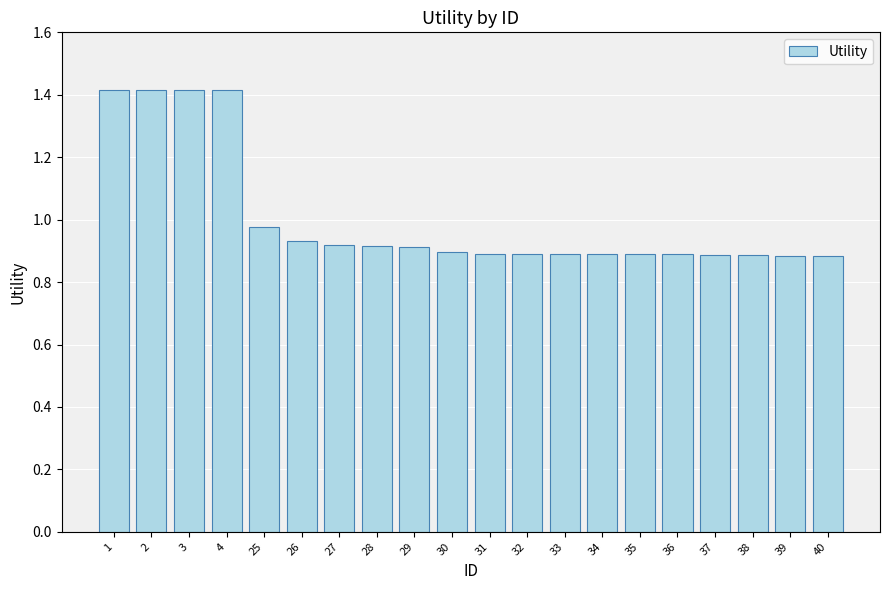

What is the maximum value shown in the chart?

1.4